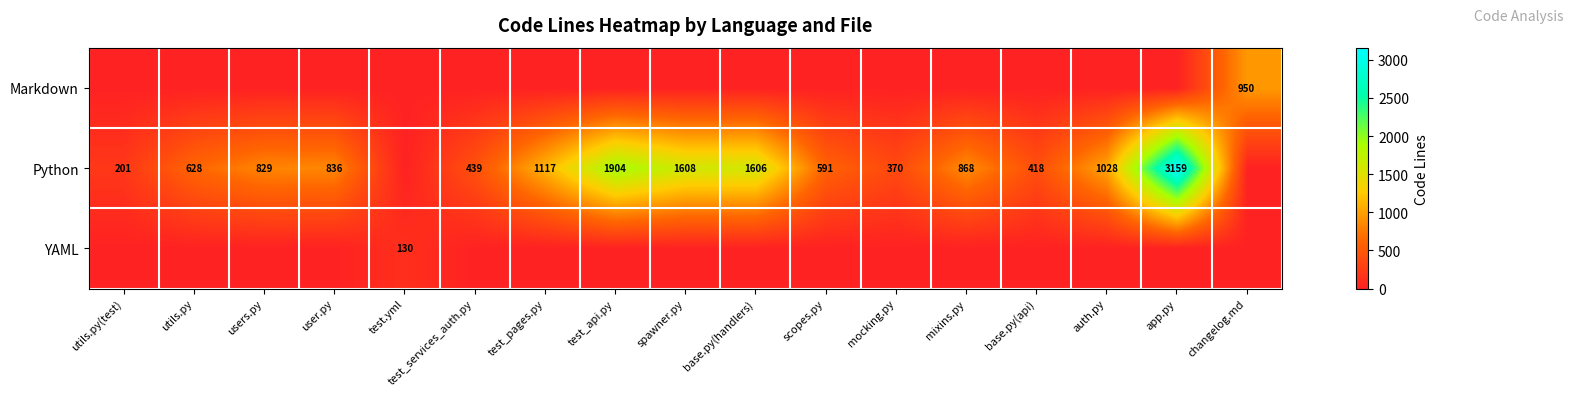

True or false: Python has a value of 1117 at test_pages.py.

True